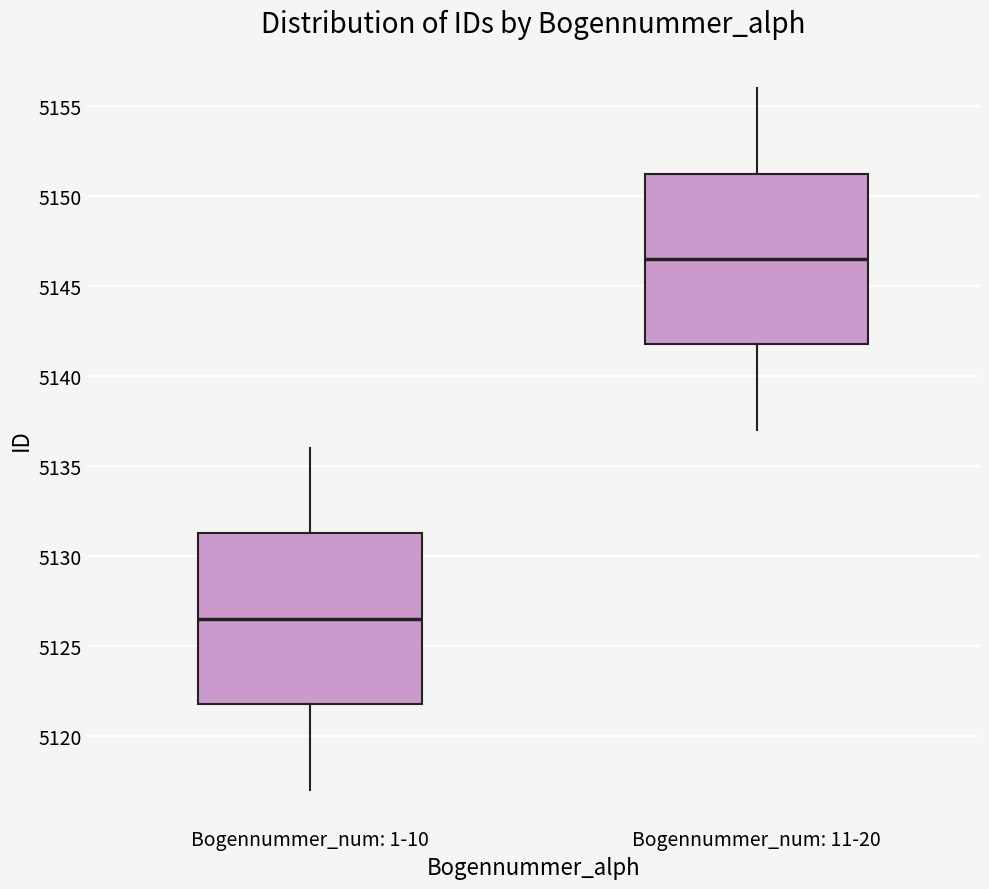

Where is the lower edge of the box for Bogennummer_num: 11-20 on the y-axis? The values are not printed on the chart, so give them approximately, as read against the axis.

5142.0